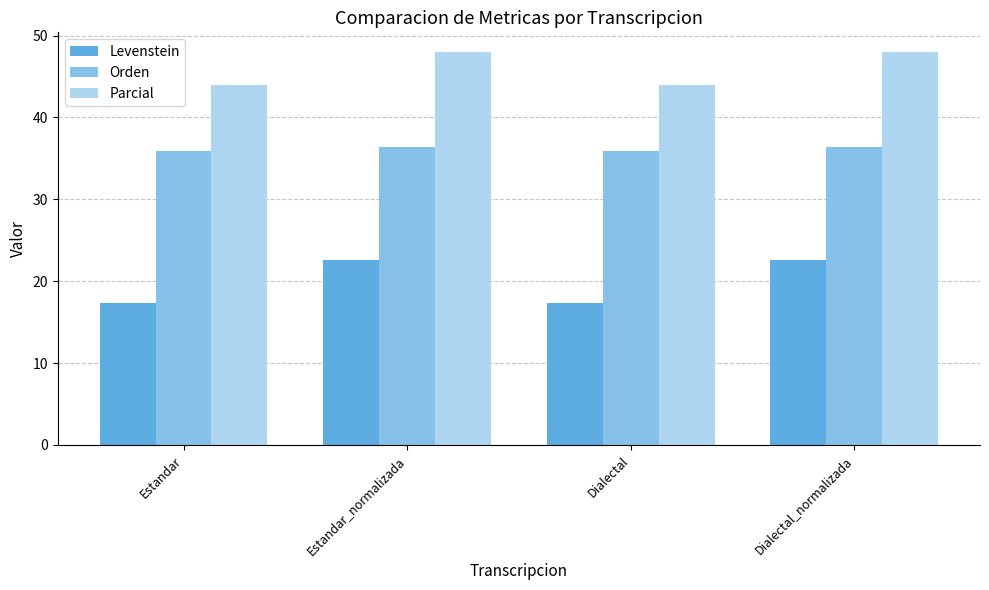

What is the sum of the Orden values at Dialectal_normalizada and Estandar_normalizada?

72.7